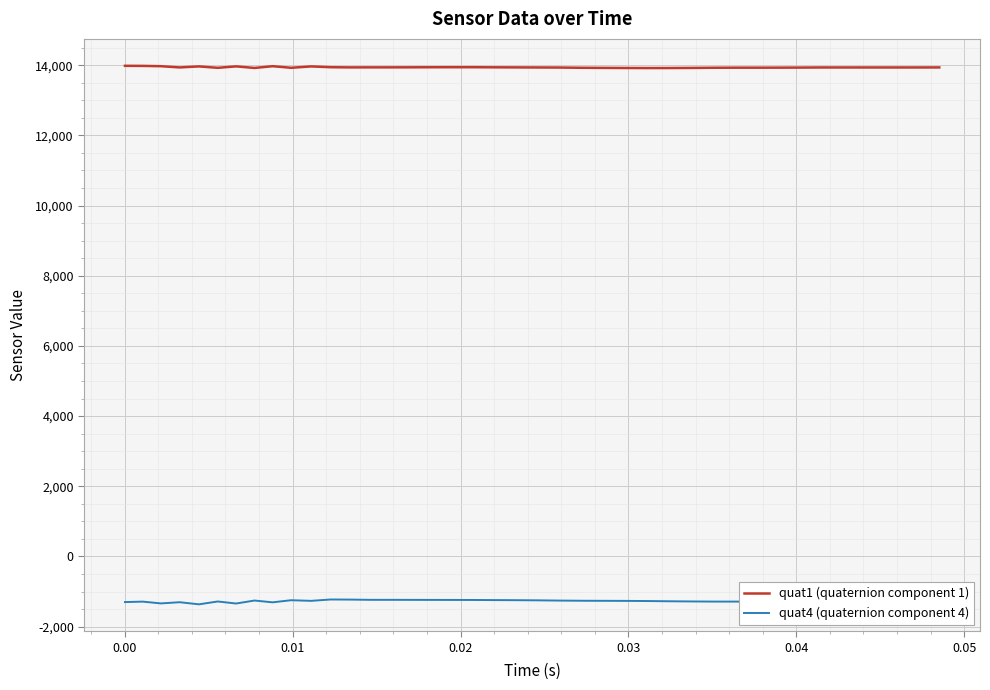

What is the greatest value displayed?

13983